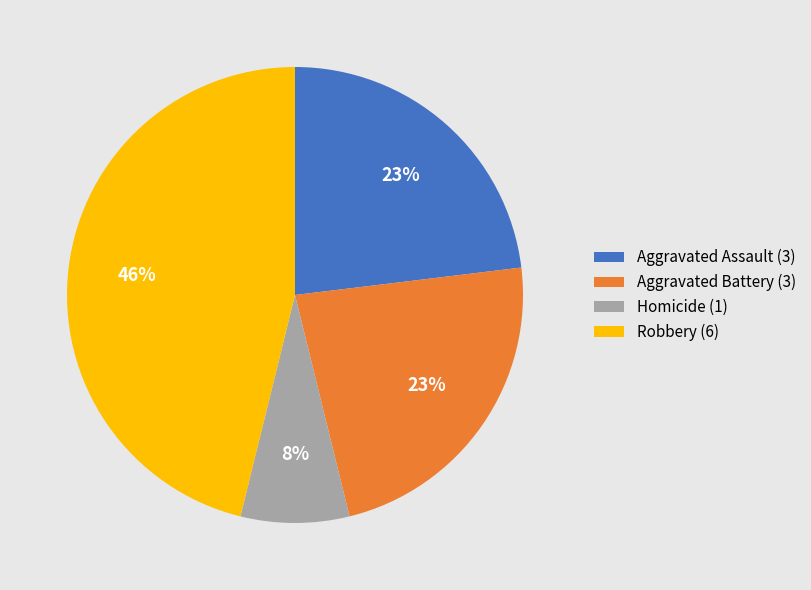

Which slice is the largest?

Robbery (6)